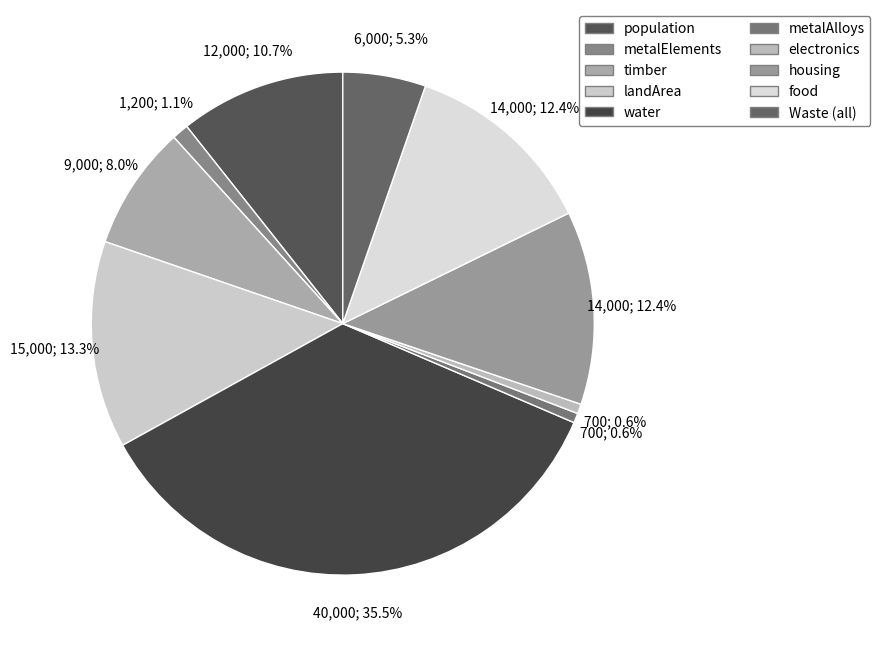

Count the number of slices in the pie.

10